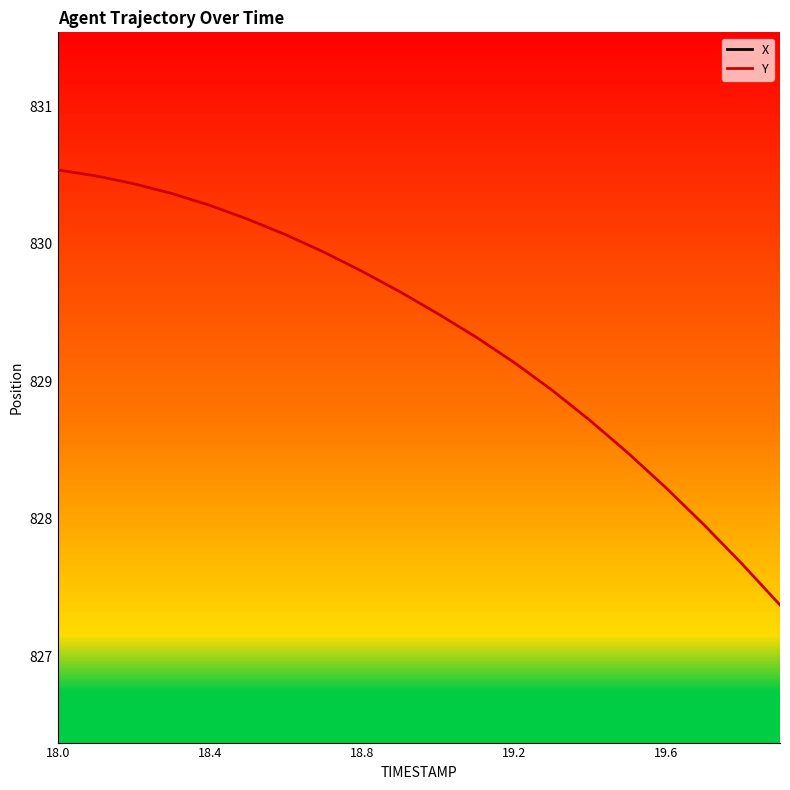

What is the lowest value of the Y series?

827.4